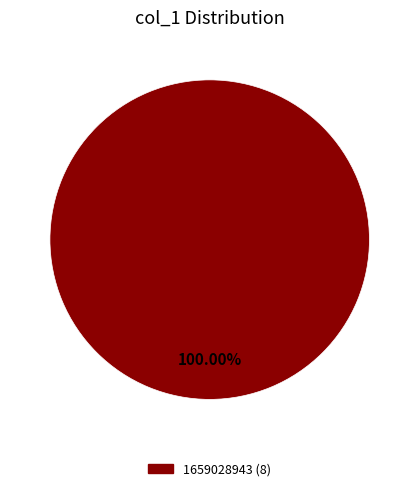

Does any single category account for the majority?

Yes